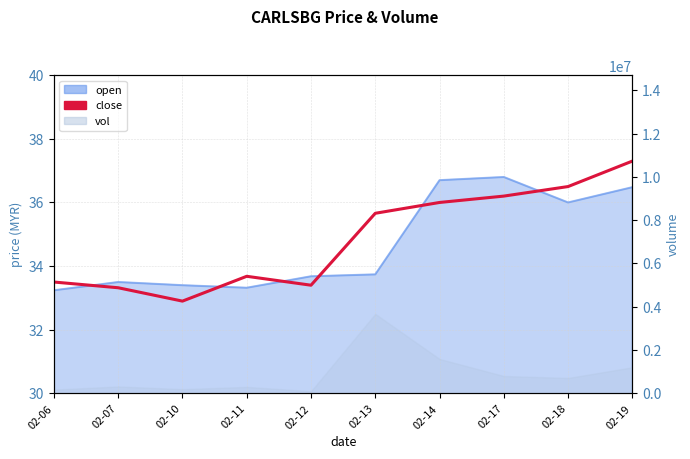

List the labels in order of value, smallest first.

02-10, 02-07, 02-12, 02-06, 02-11, 02-13, 02-14, 02-17, 02-18, 02-19